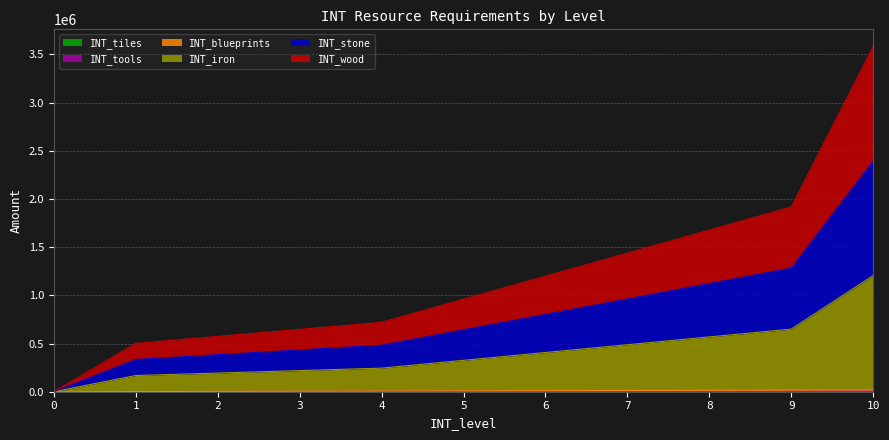

Does the chart display data point markers on the line(s)?

No